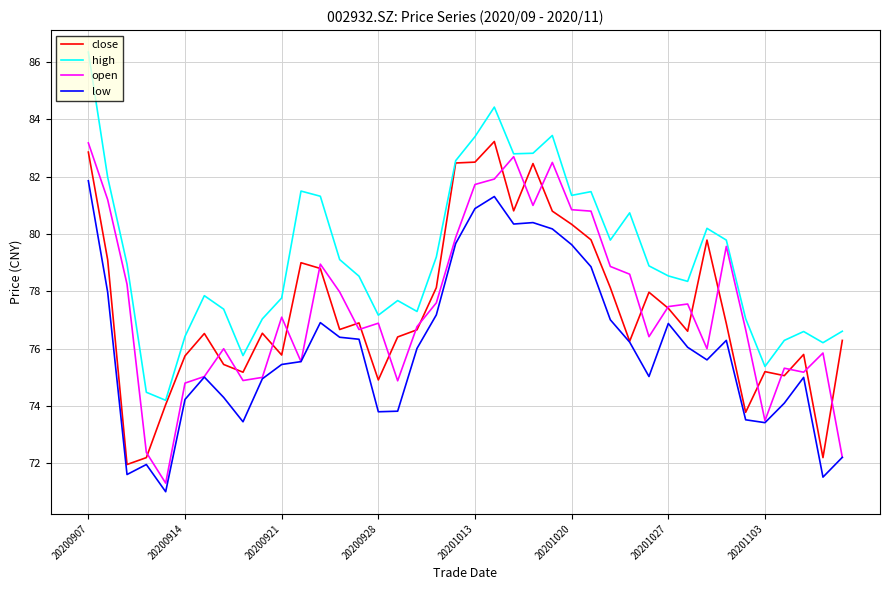

What is the minimum value for close?

72.0